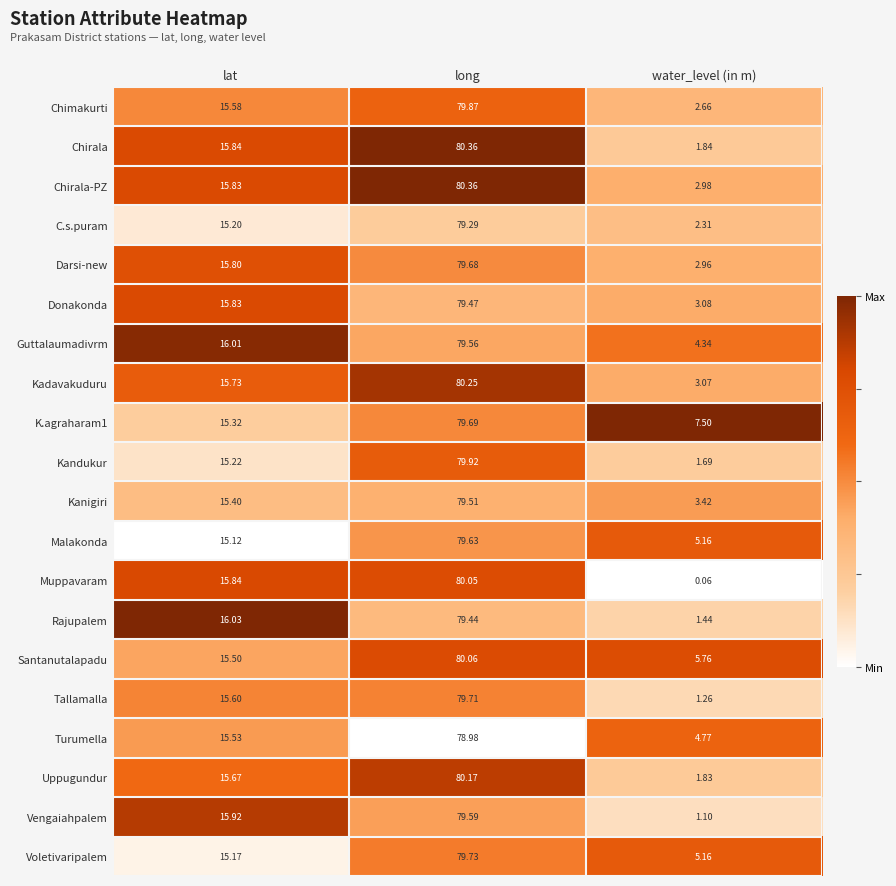

Which series has the widest spread of values?

Muppavaram